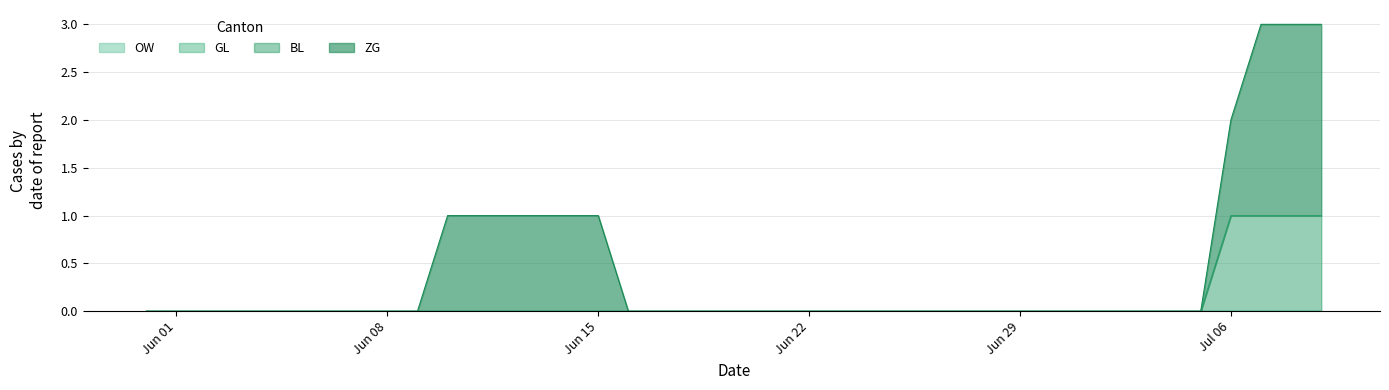

What is the approximate value of ZG at 2020-06-12?

1